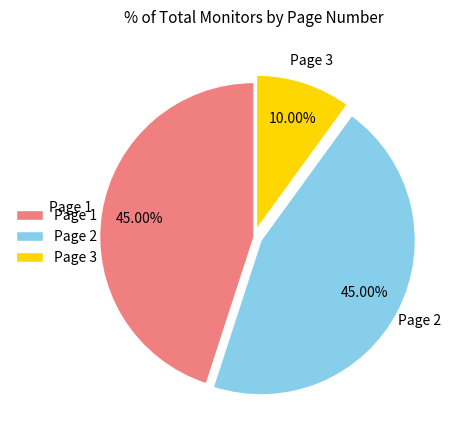

Is there any slice that represents more than half of the pie?

No